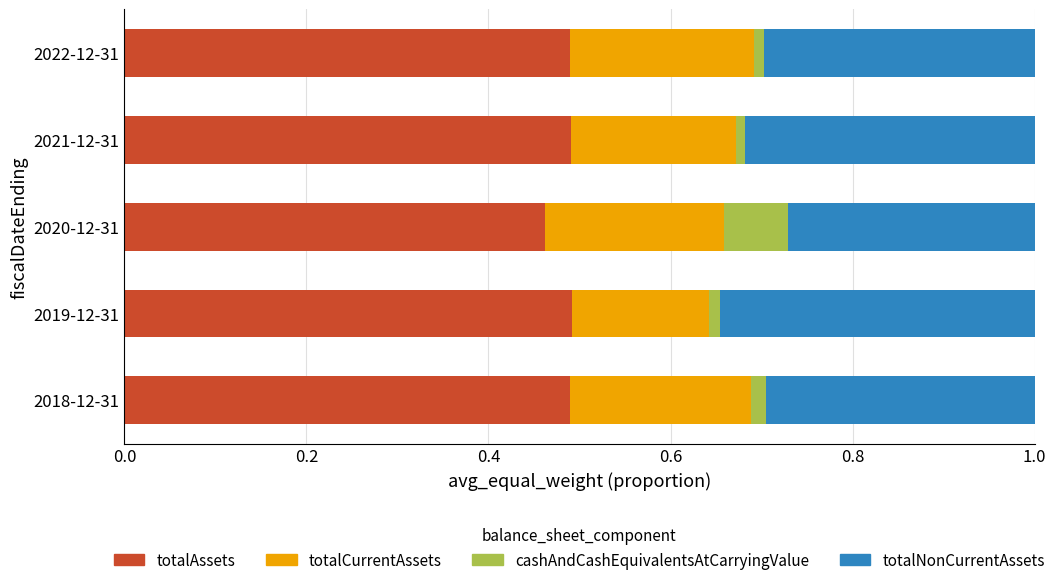

True or false: totalAssets has a value of 0.5 at 2022-12-31.

True